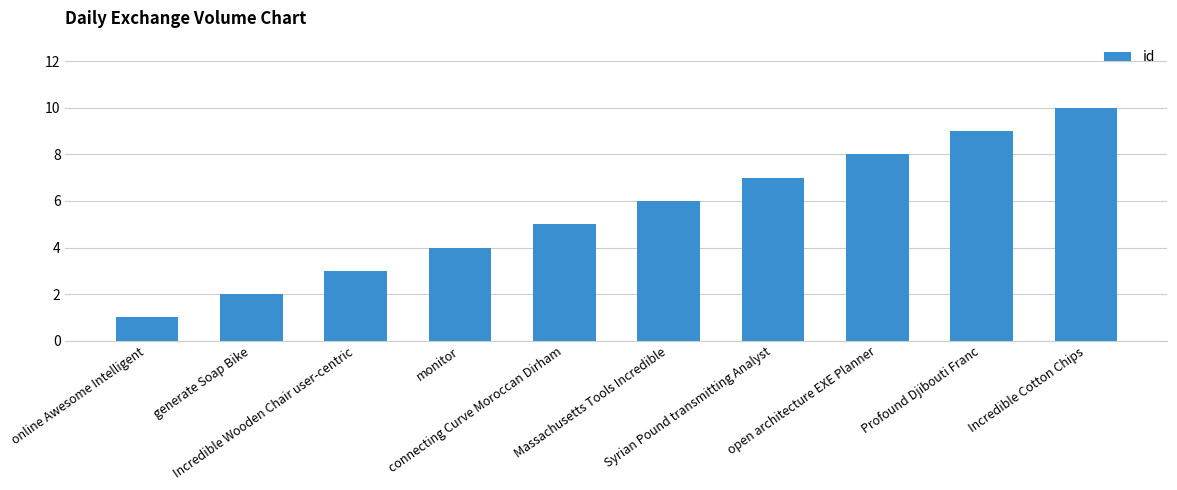

What is the sum of all values?

55